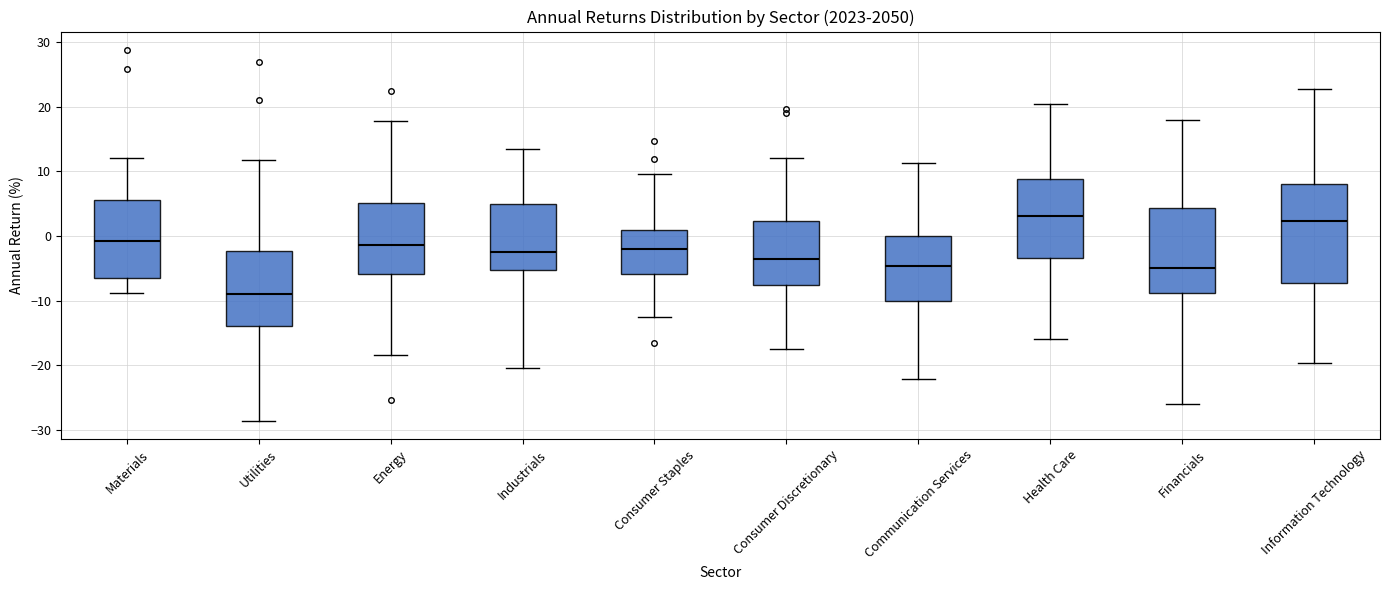

Comparing the boxes themselves (not the whiskers), which one is the tallest?

Information Technology